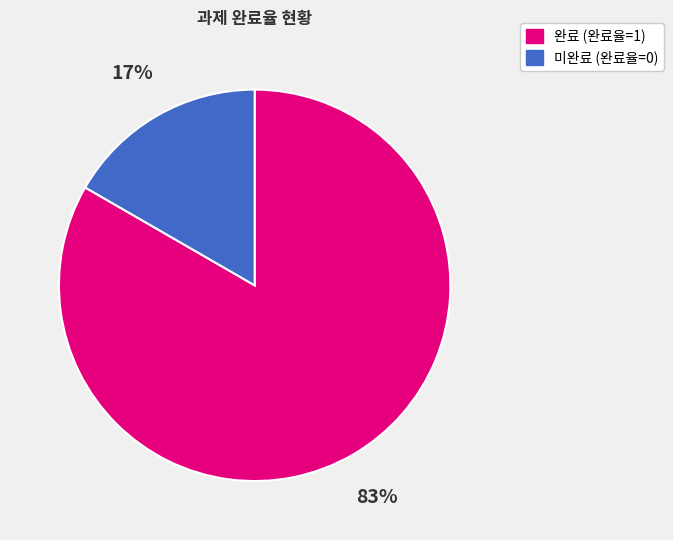

How many segments does this pie chart have?

2